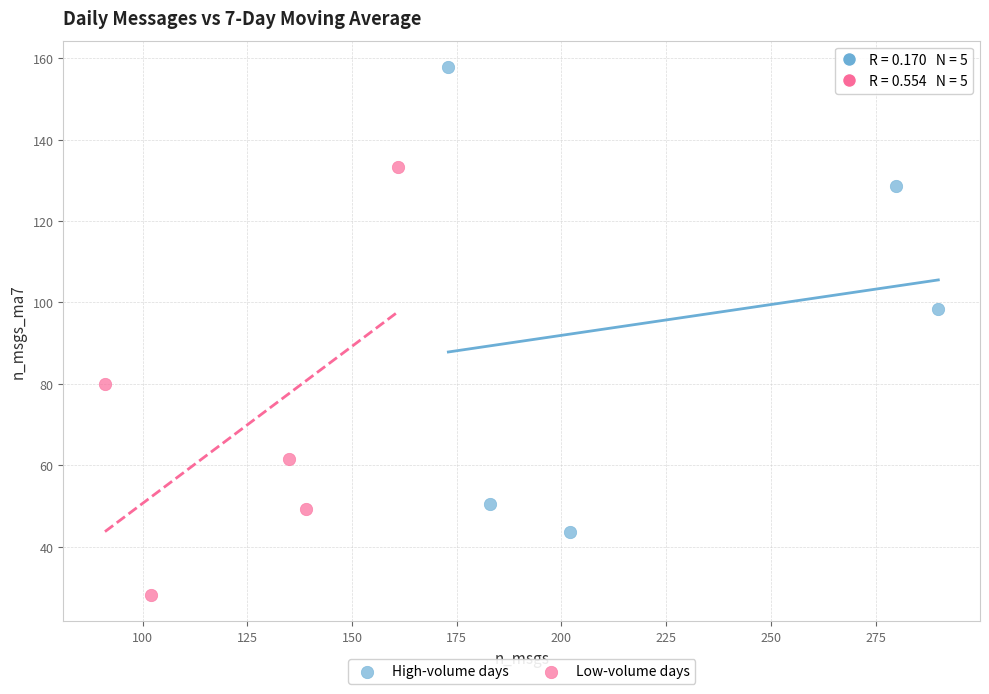

Which series contains the highest Y value?

High-volume days